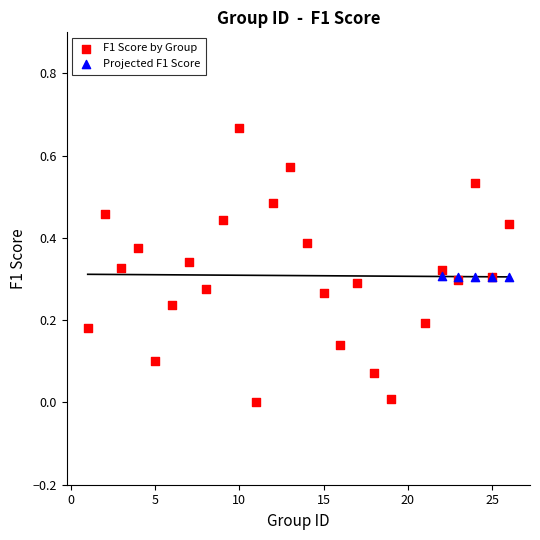

Which series reaches the maximum Y coordinate?

F1 Score by Group